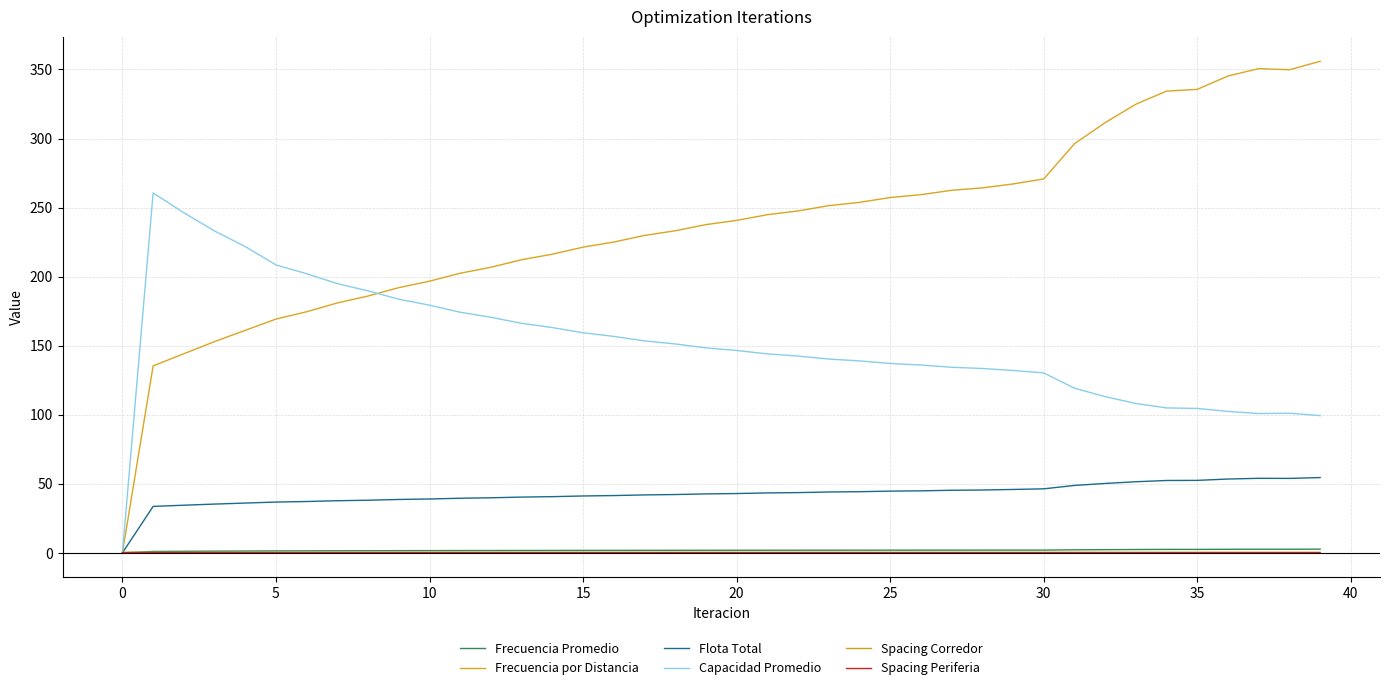

What are all the series names shown in the legend?

Frecuencia Promedio, Frecuencia por Distancia, Flota Total, Capacidad Promedio, Spacing Corredor, Spacing Periferia